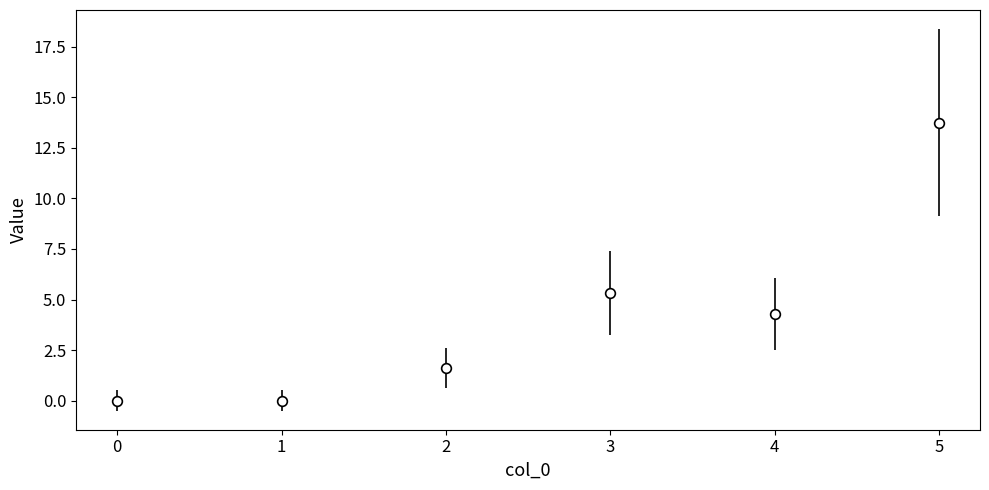

Reading left to right, extract all data points from this chart.

0=0.0	1=0.0	2=1.6	3=5.3	4=4.3	5=13.8